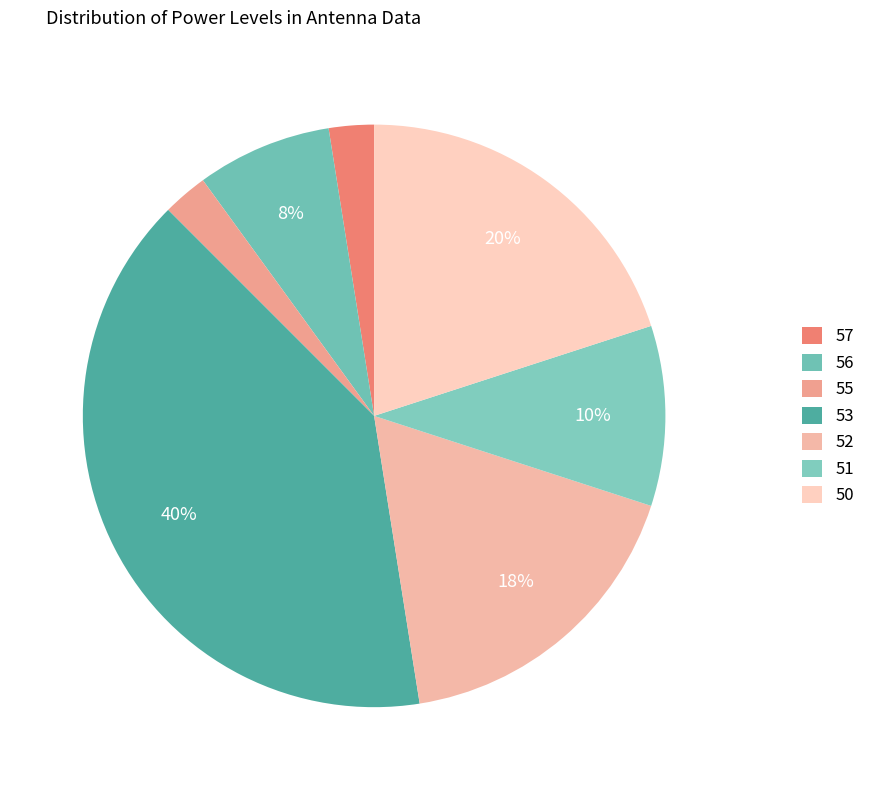

How many slices are in this pie chart?

7